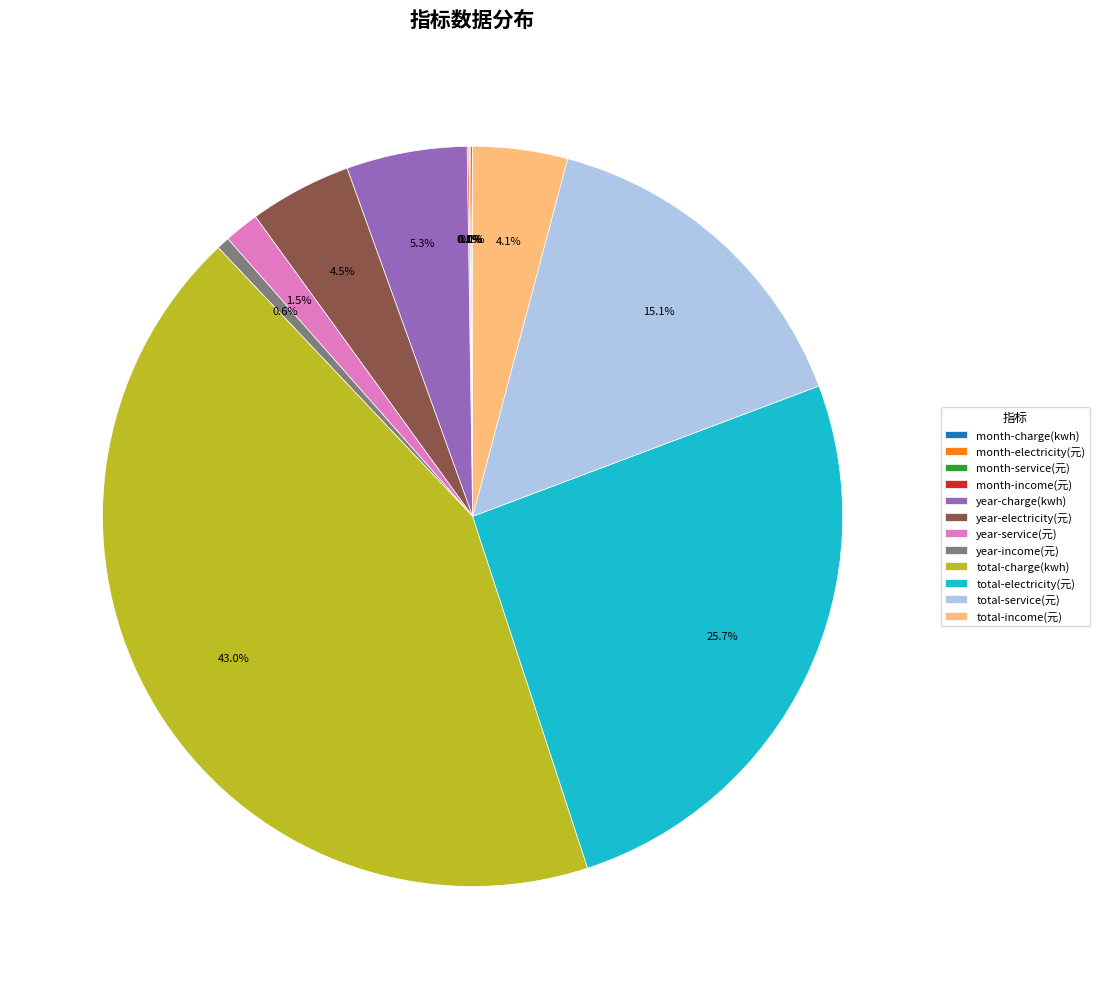

What percentage is NOT represented by year-charge(kwh)?

94.7%